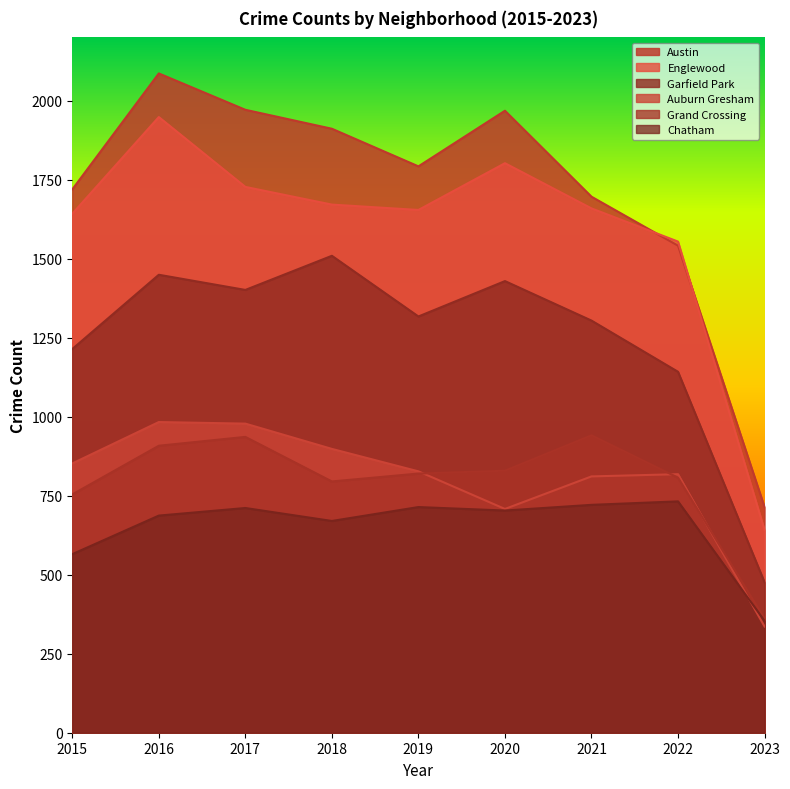

What is the highest value of the Englewood series?

1948